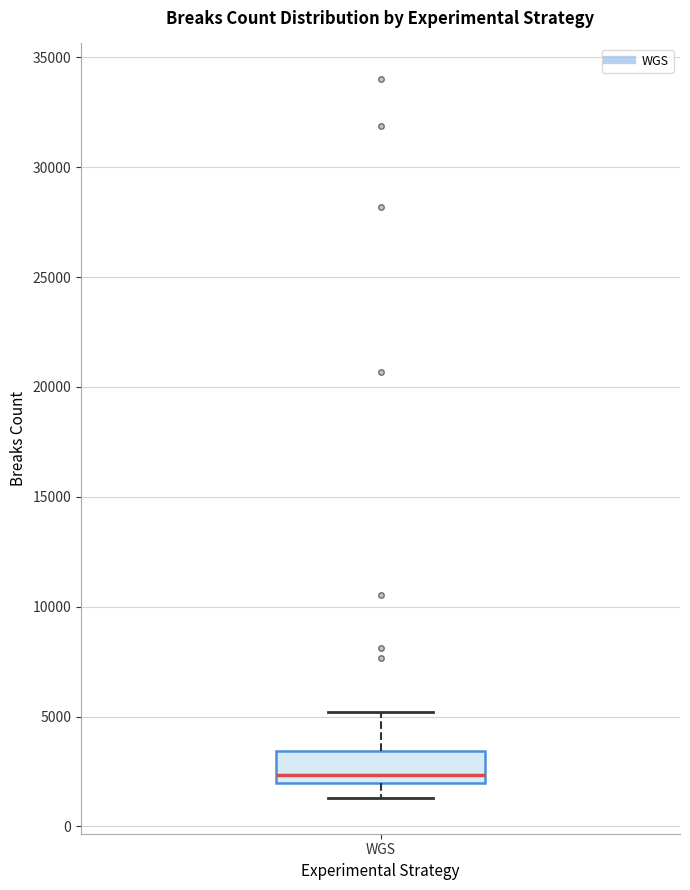

Where is the upper edge of the box for WGS on the y-axis? The values are not printed on the chart, so give them approximately, as read against the axis.

3500